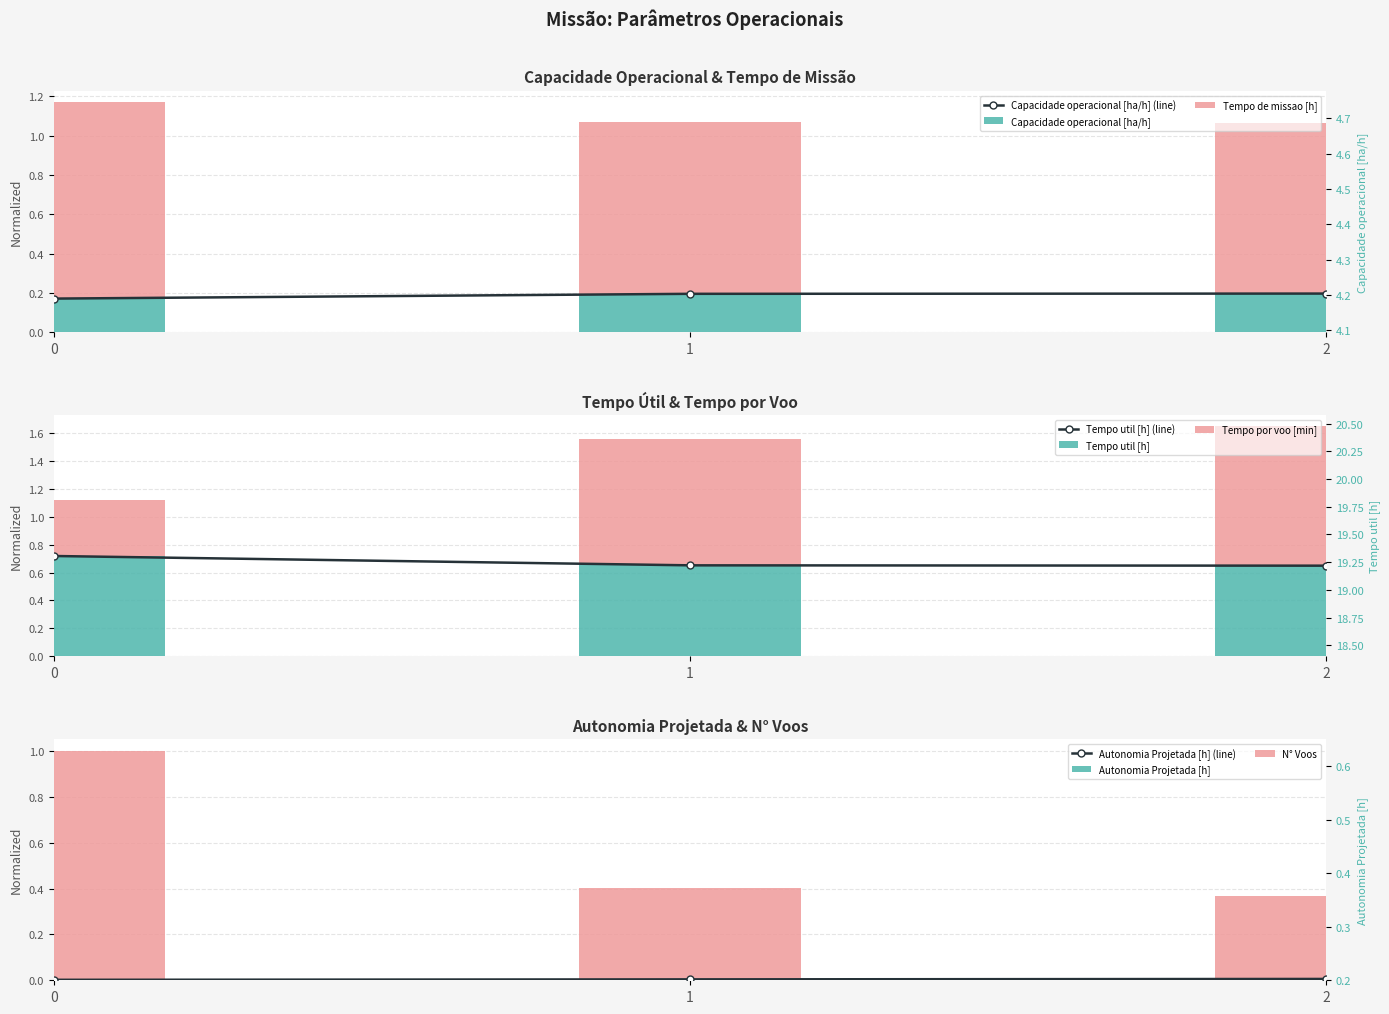

Does the chart contain any negative values?

No